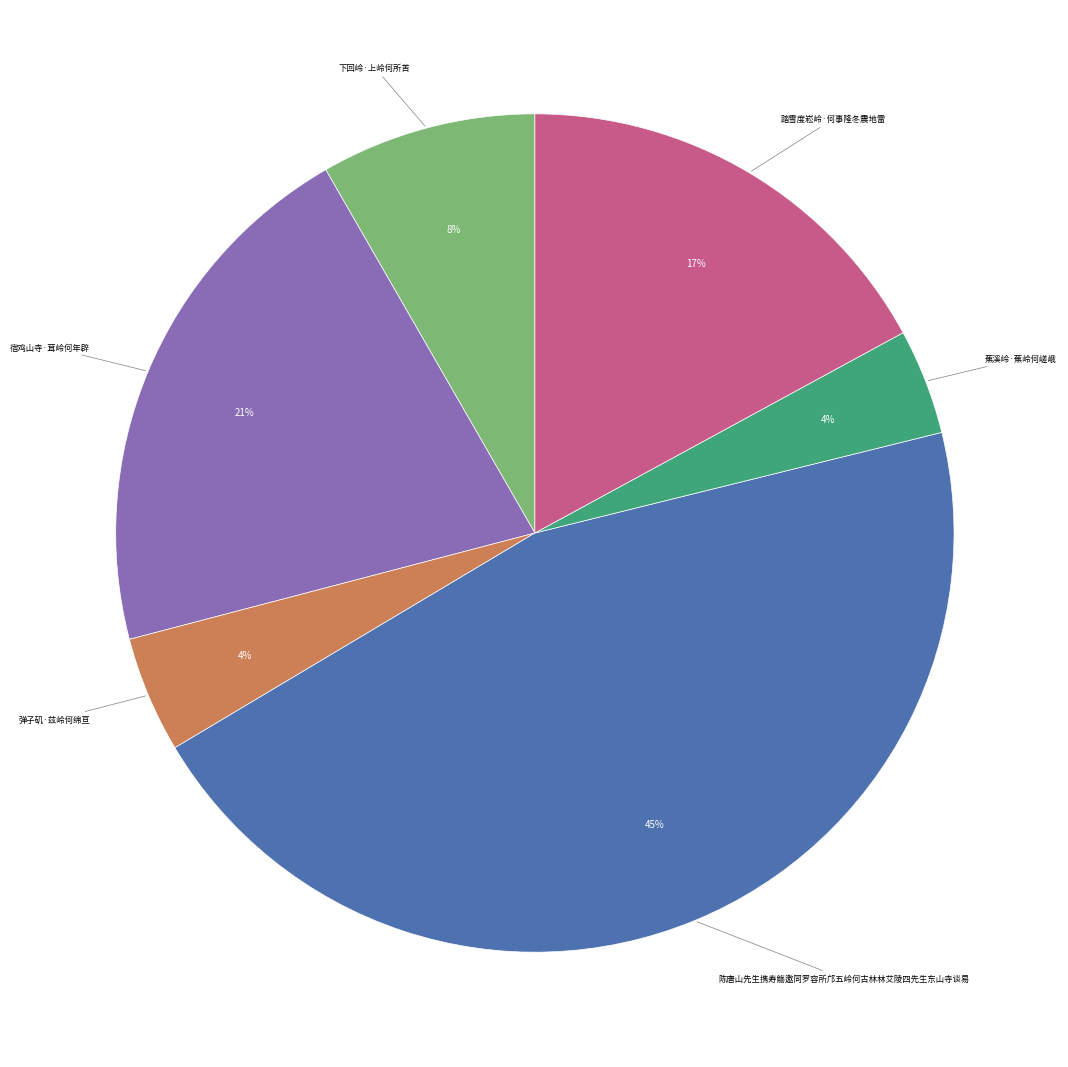

To the nearest percent, what is the average slice percentage?

17%